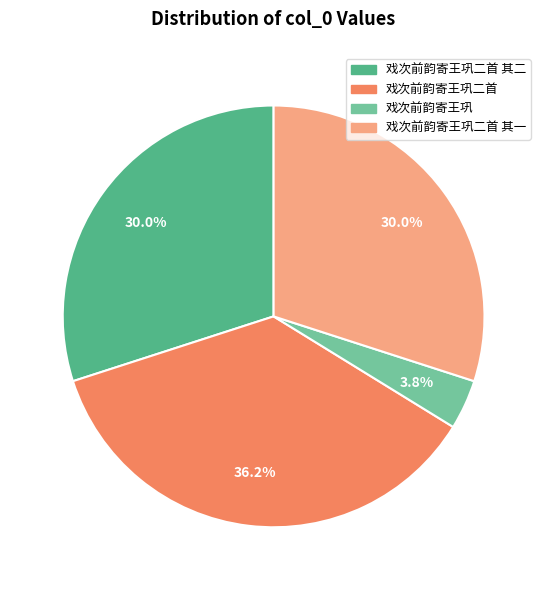

Approximately how many times larger is the value at 戏次前韵寄王巩二首 其一 compared to 戏次前韵寄王巩二首?

0.8